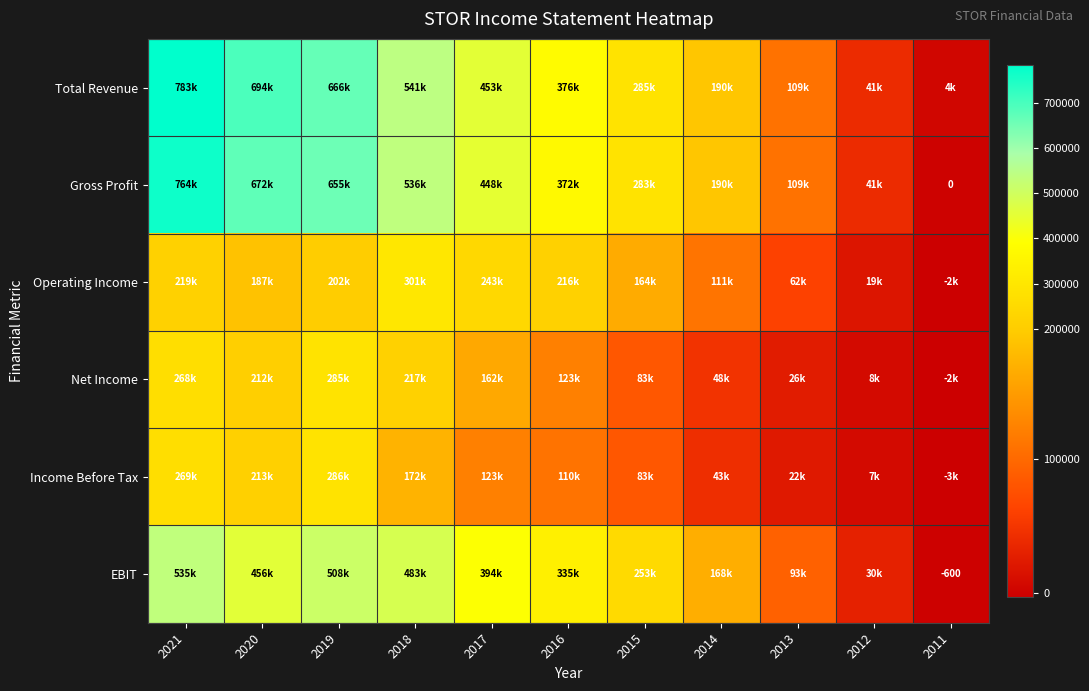

At which category is the sum across all series the highest?

2021